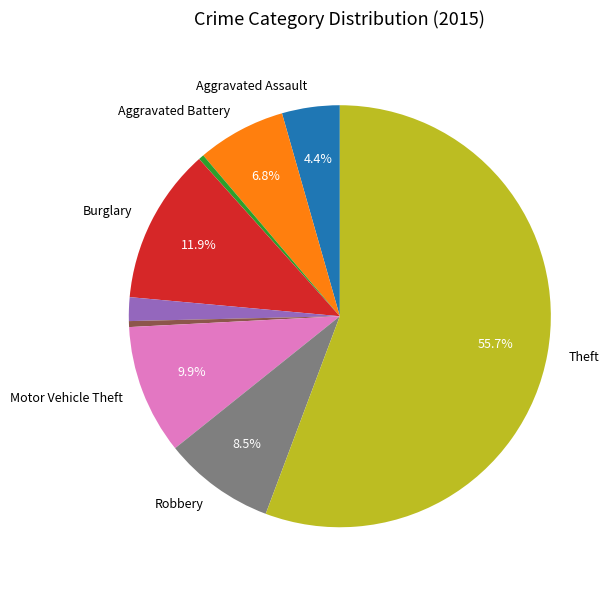

Does any single category account for the majority?

Yes